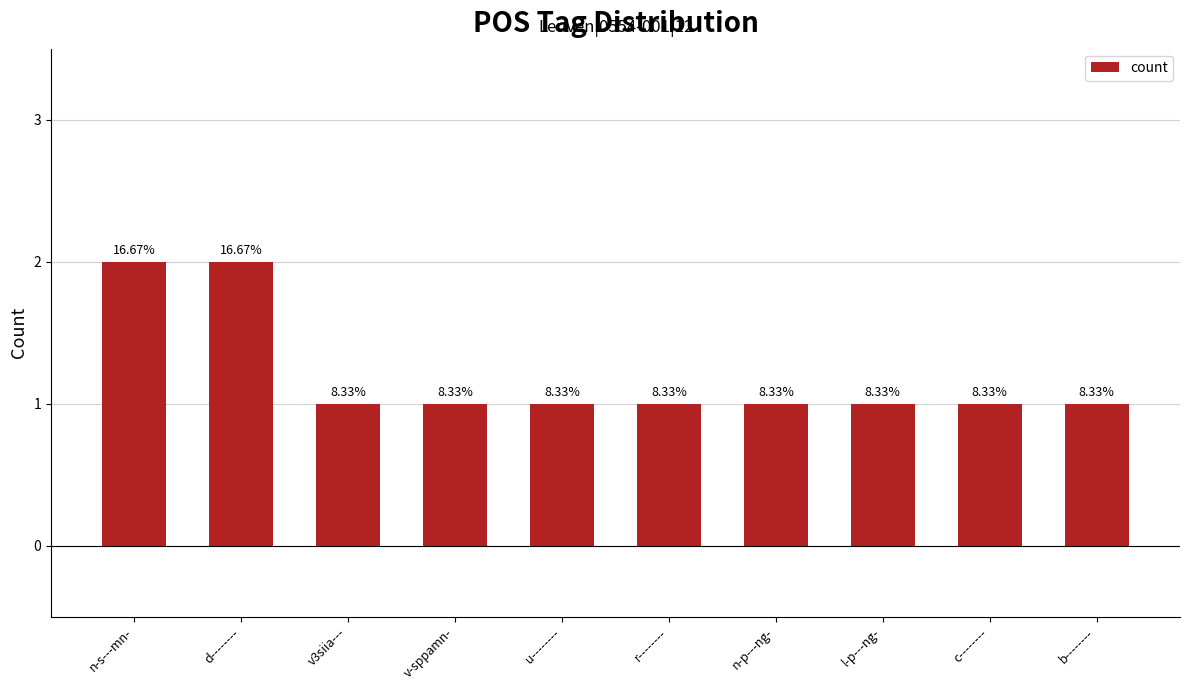

What is the difference between the second highest and second lowest values?

1